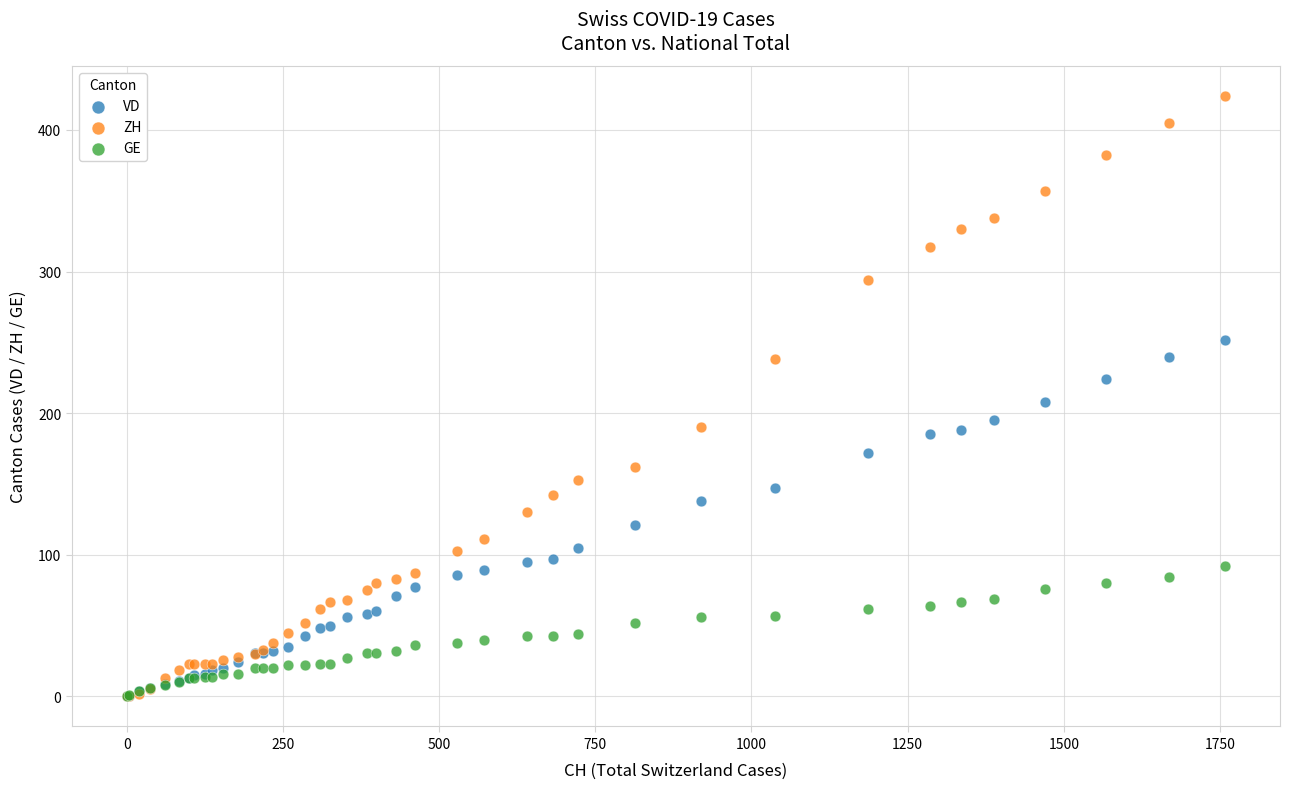

Which series has the widest spread of Y values?

ZH